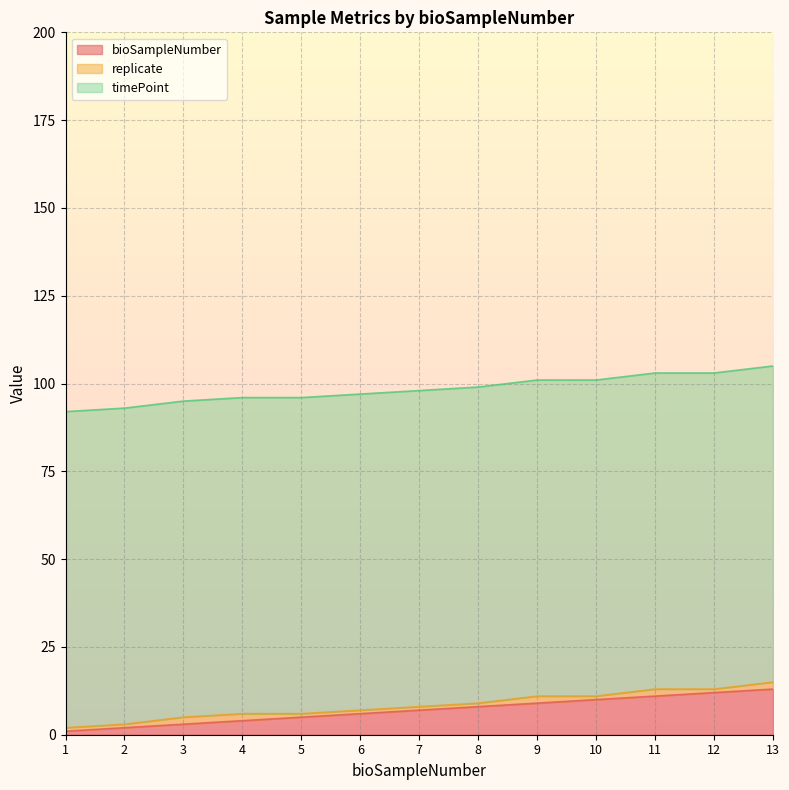

Which series has the largest total across all categories?

timePoint